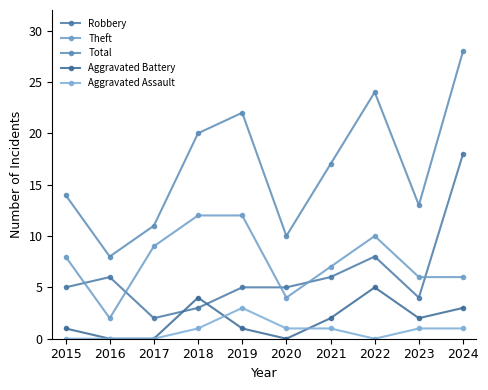

Reading left to right, extract all data points from this chart.

Robbery: 2015=5	2016=6	2017=2	2018=3	2019=5	2020=5	2021=6	2022=8	2023=4	2024=18
Theft: 2015=8	2016=2	2017=9	2018=12	2019=12	2020=4	2021=7	2022=10	2023=6	2024=6
Total: 2015=14	2016=8	2017=11	2018=20	2019=22	2020=10	2021=17	2022=24	2023=13	2024=28
Aggravated Battery: 2015=1	2016=0	2017=0	2018=4	2019=1	2020=0	2021=2	2022=5	2023=2	2024=3
Aggravated Assault: 2015=0	2016=0	2017=0	2018=1	2019=3	2020=1	2021=1	2022=0	2023=1	2024=1